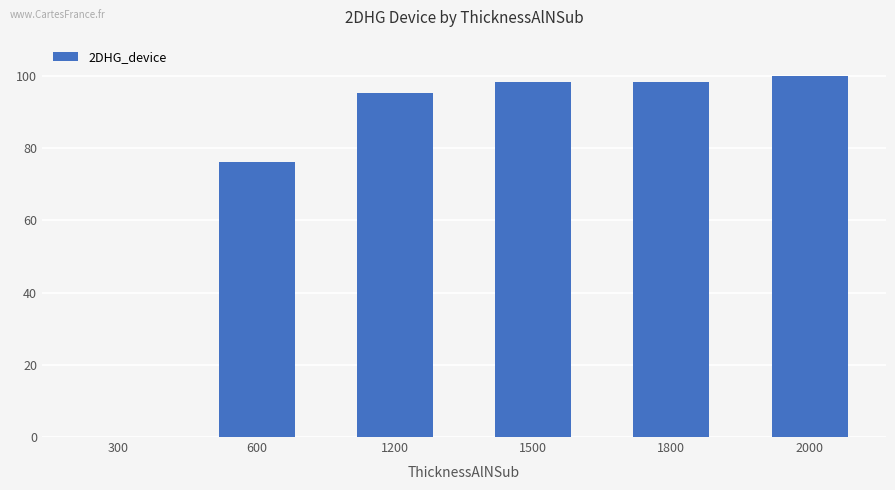

What value does the data have at 2000?

100.0